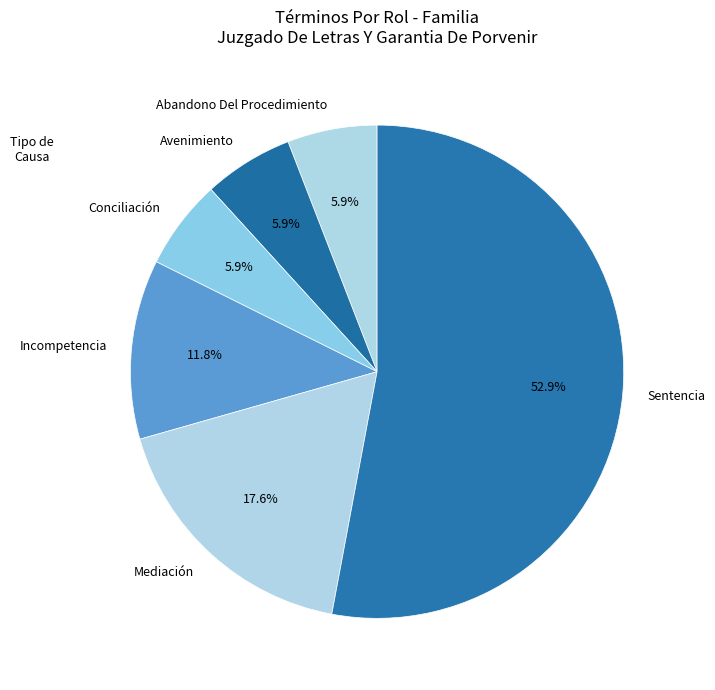

Do Abandono Del Procedimiento and Sentencia together represent more than half of the pie?

Yes